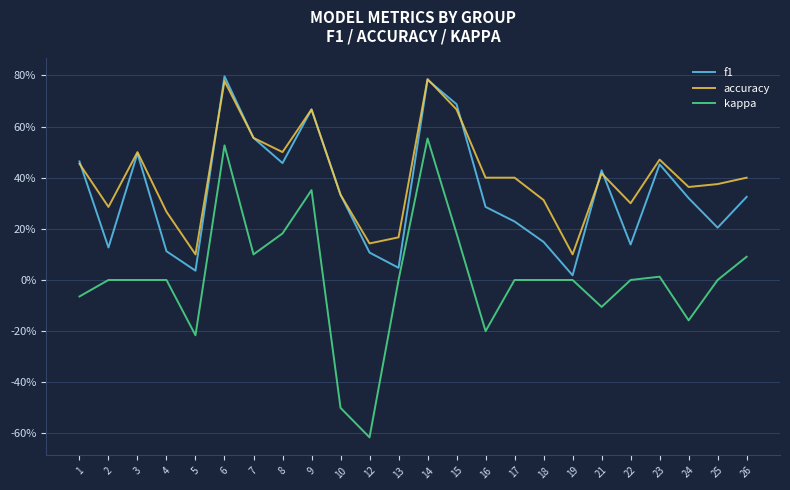

What are all the series names shown in the legend?

f1, accuracy, kappa